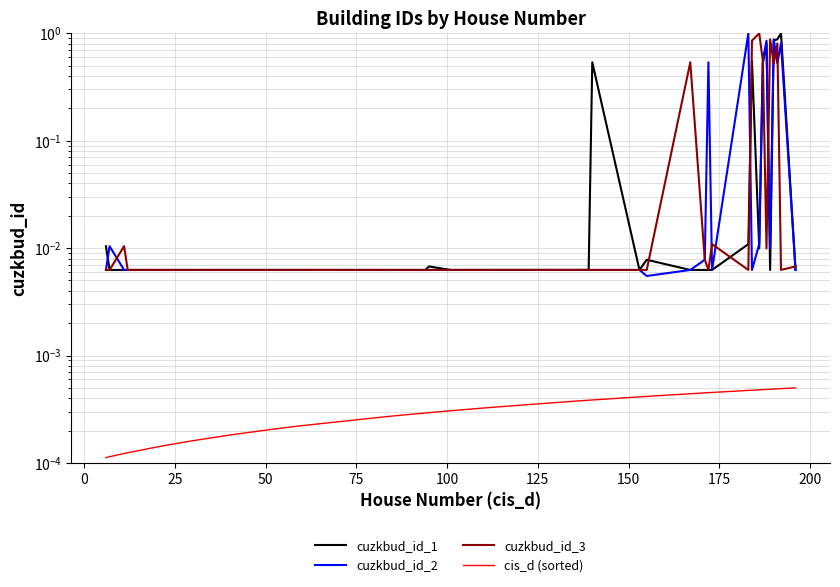

Count the number of data series in this chart.

4